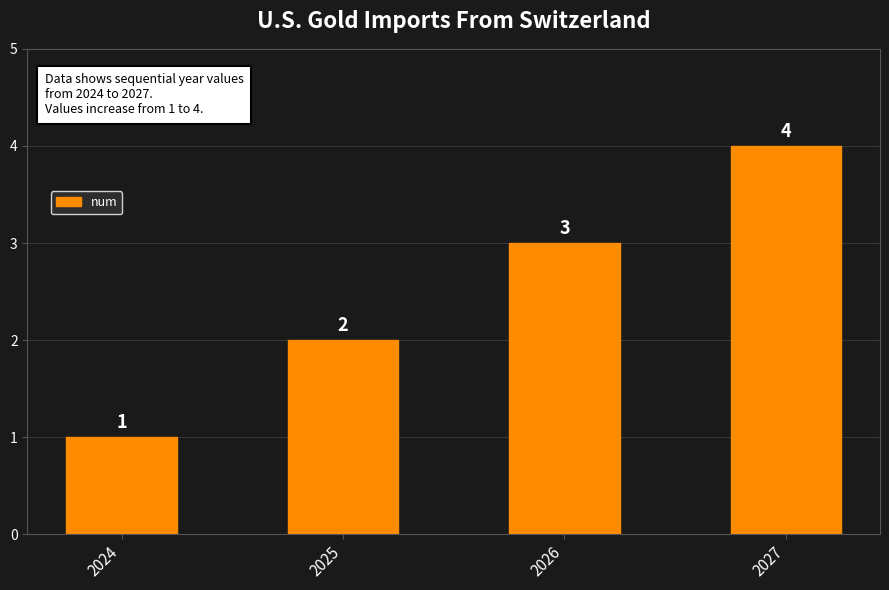

Rank the categories by value from lowest to highest.

2024, 2025, 2026, 2027